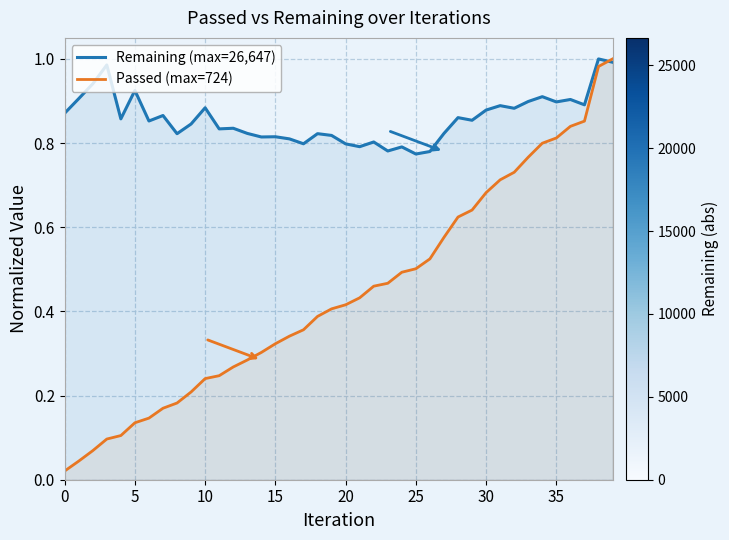

Is the value of Passed (max=724) at 15 greater than the value of Remaining (max=26,647) at 10?

No